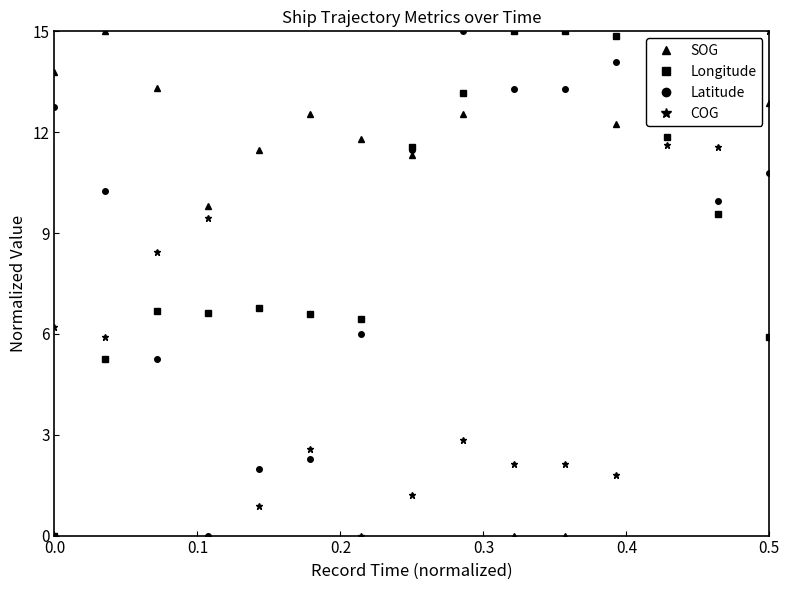

What is the maximum value for Longitude?

15.0